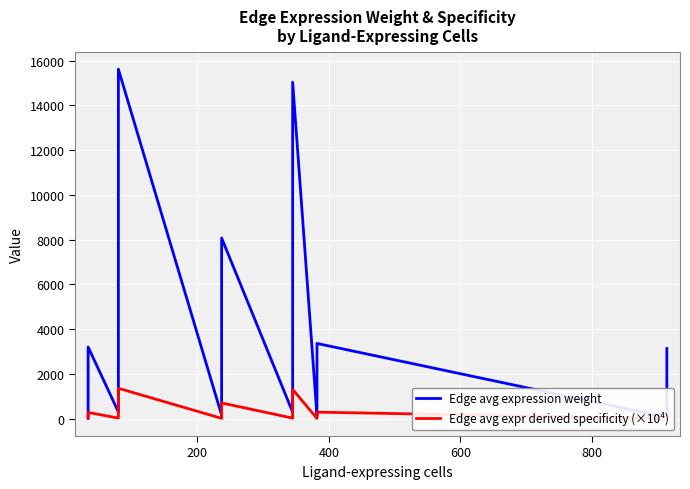

How many categories are shown in the chart?

40